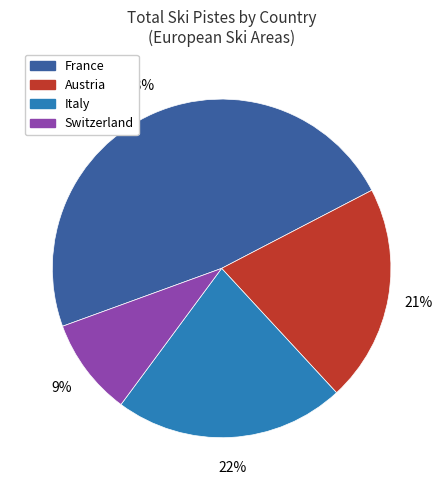

To the nearest percent, what is the difference between the largest and smallest slice percentages?

39%